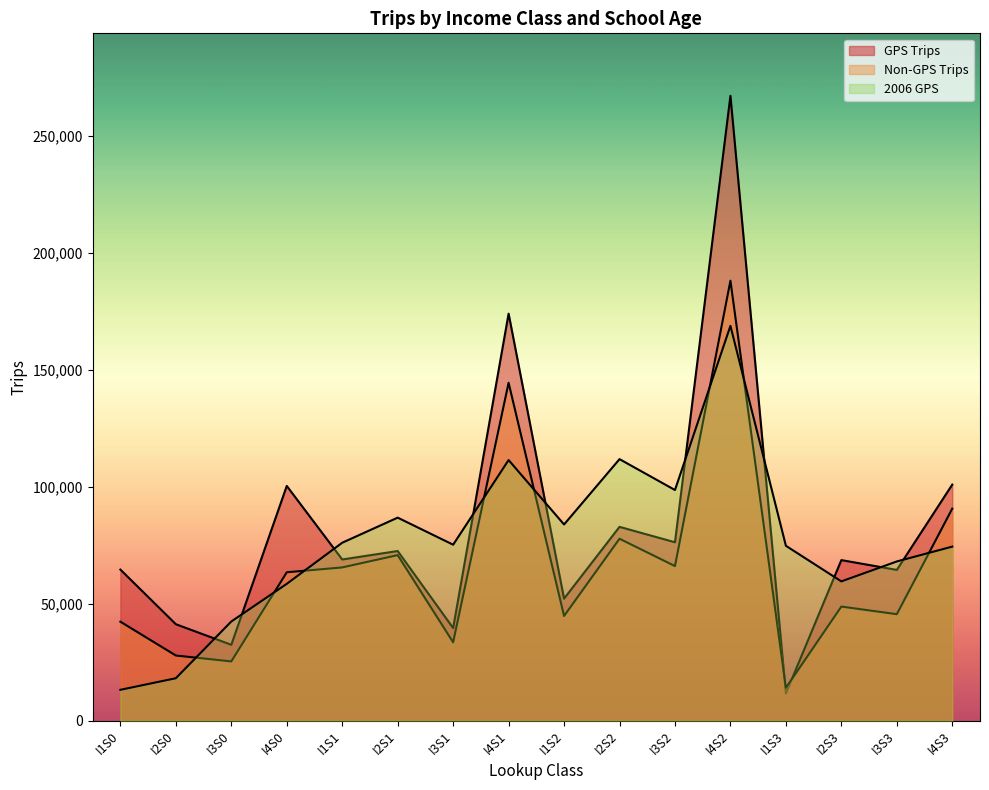

Which series has the largest total across all categories?

GPS Trips